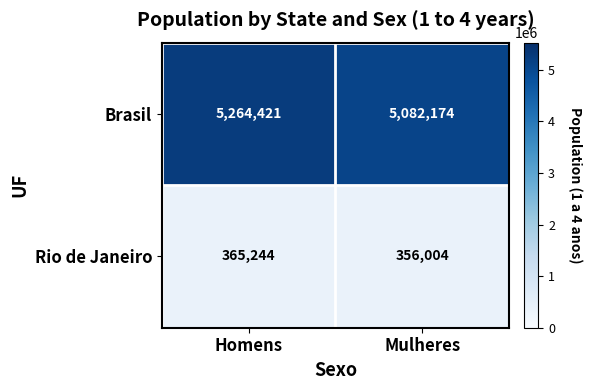

How many data points does each series have?

2